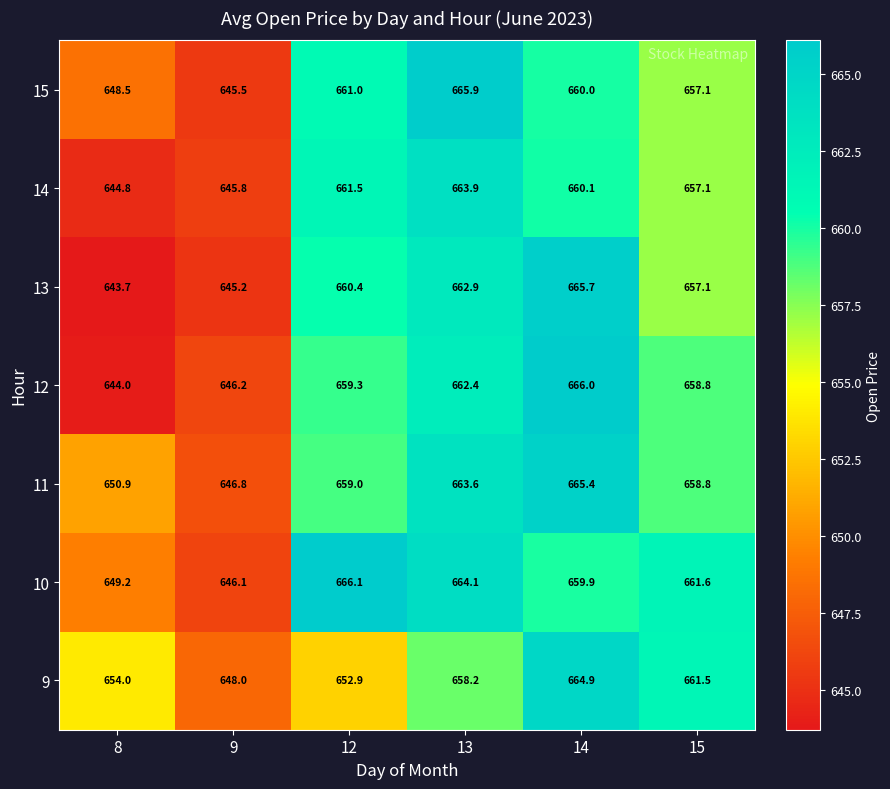

What is the minimum value shown in the chart?

643.7